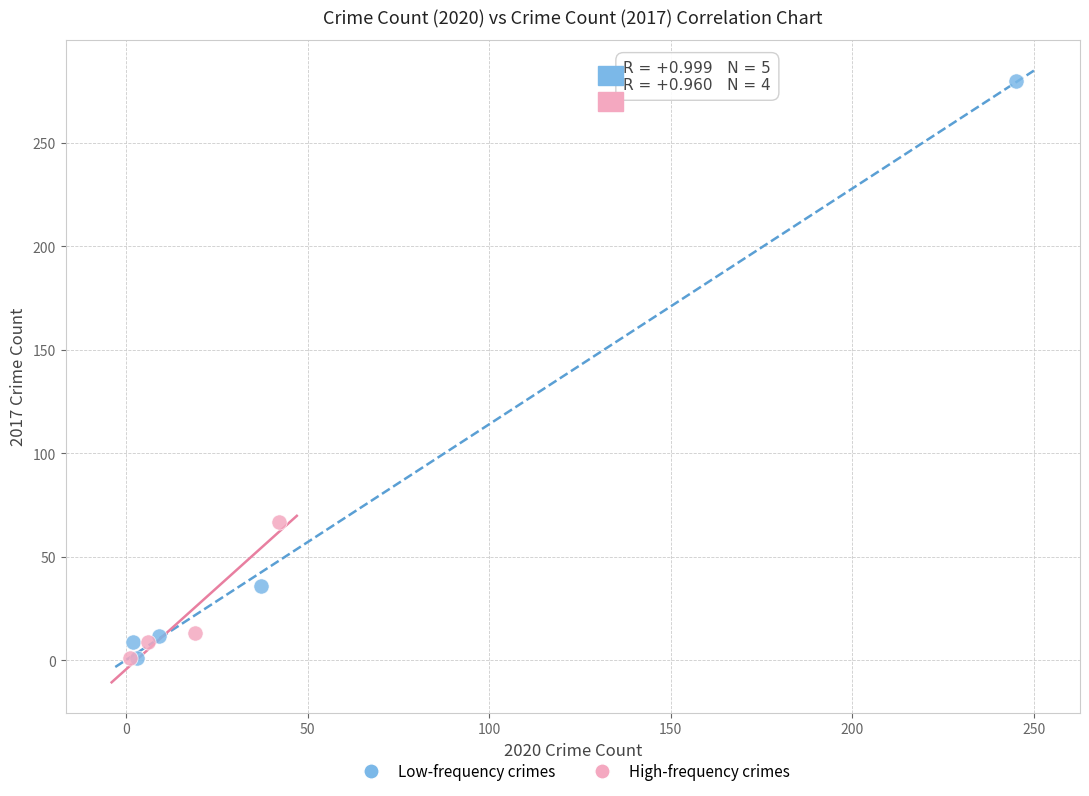

What are all the series names shown in the legend?

Low-frequency crimes, High-frequency crimes